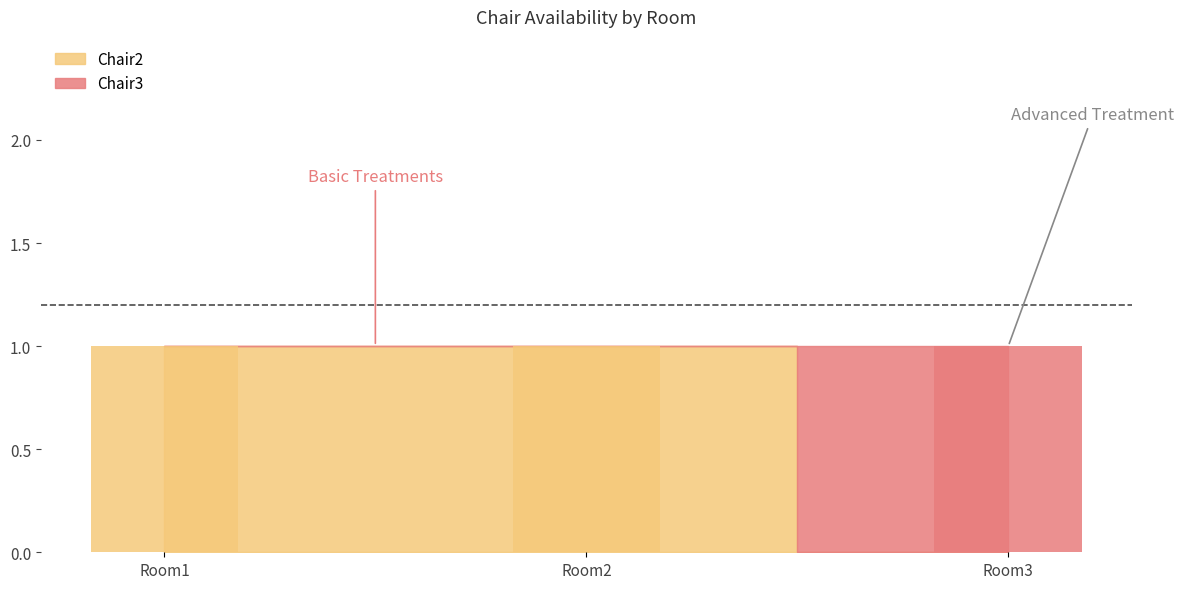

Where is Chair3 nearest to the value 0?

Room1